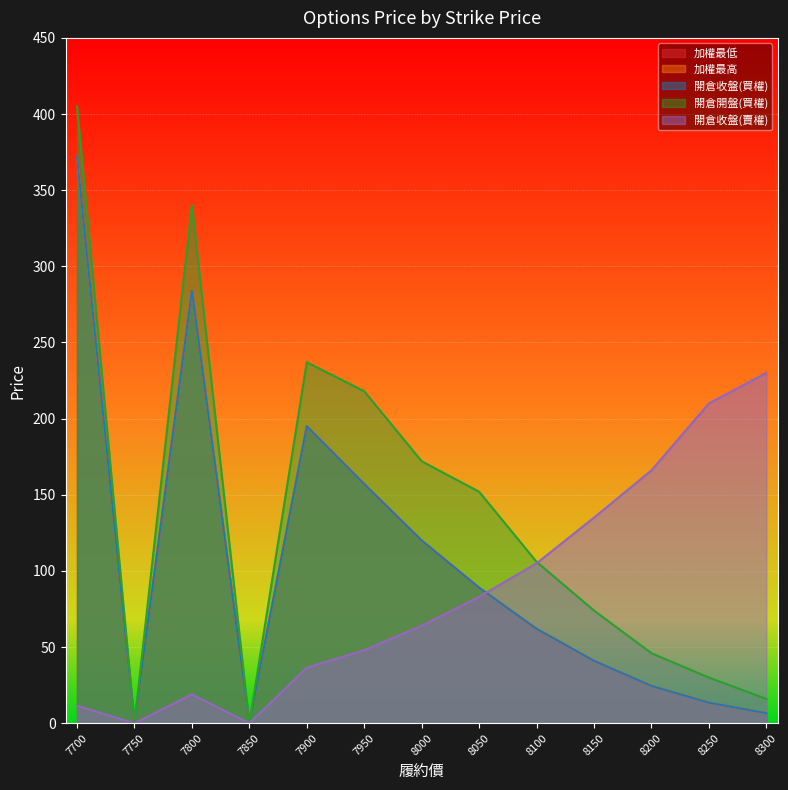

Is it true that 開倉收盤(買權) equals 14.3 at 8100?

False